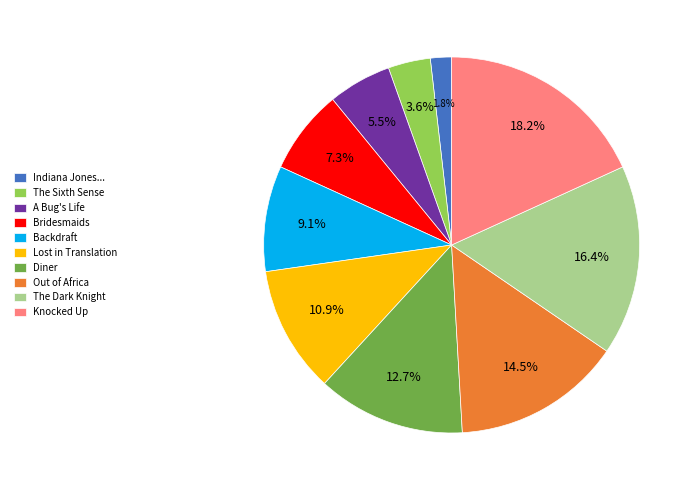

Rank the categories by value from lowest to highest.

Indiana Jones..., The Sixth Sense, A Bug's Life, Bridesmaids, Backdraft, Lost in Translation, Diner, Out of Africa, The Dark Knight, Knocked Up